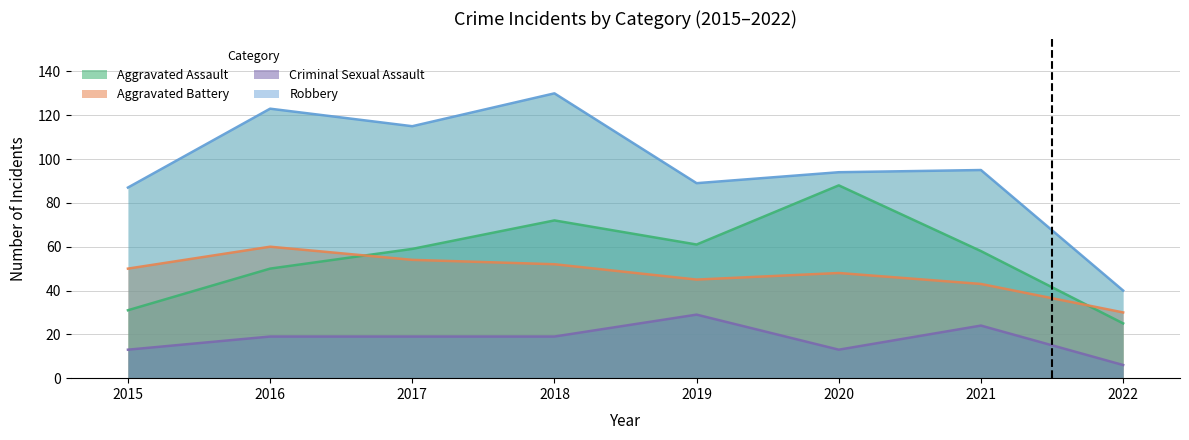

True or false: Aggravated Assault and Robbery intersect in this chart.

False